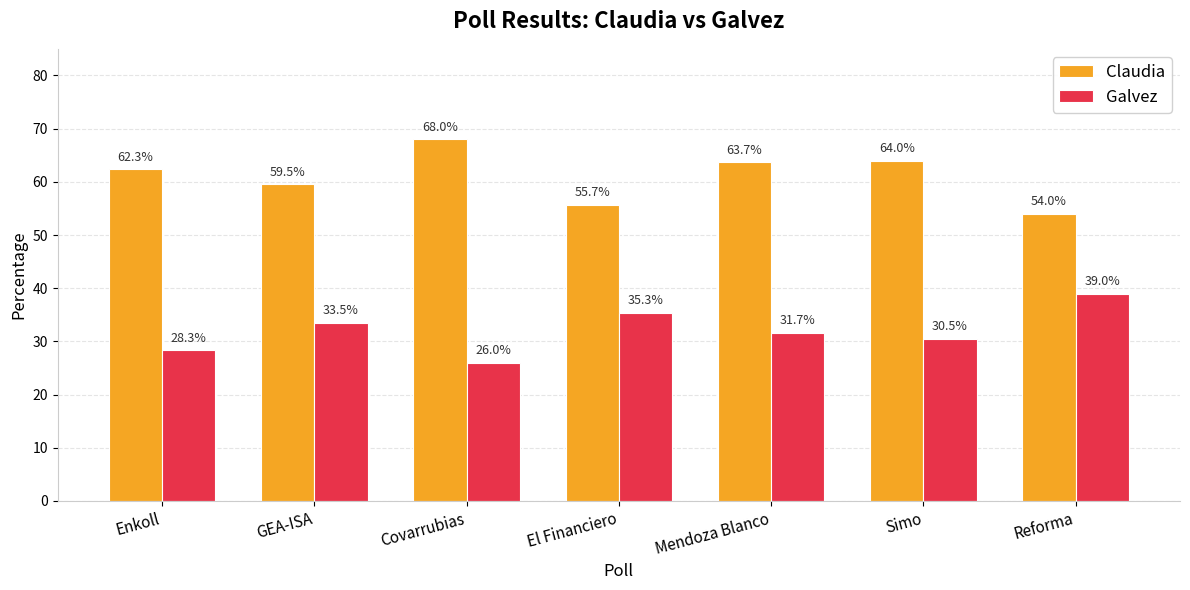

Where is Galvez nearest to the value 32?

Mendoza Blanco